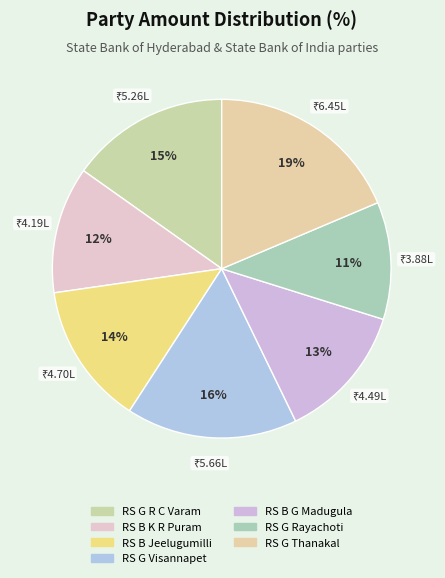

Count the number of slices in the pie.

7